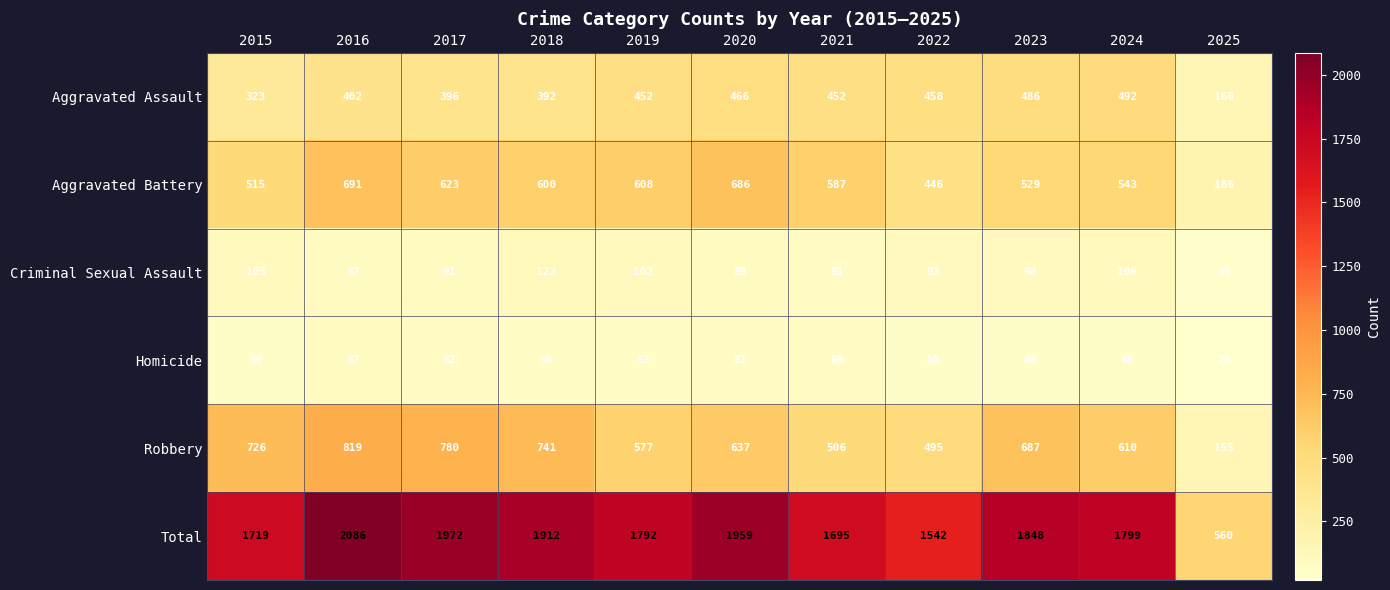

What is the average value of the Robbery series?

612